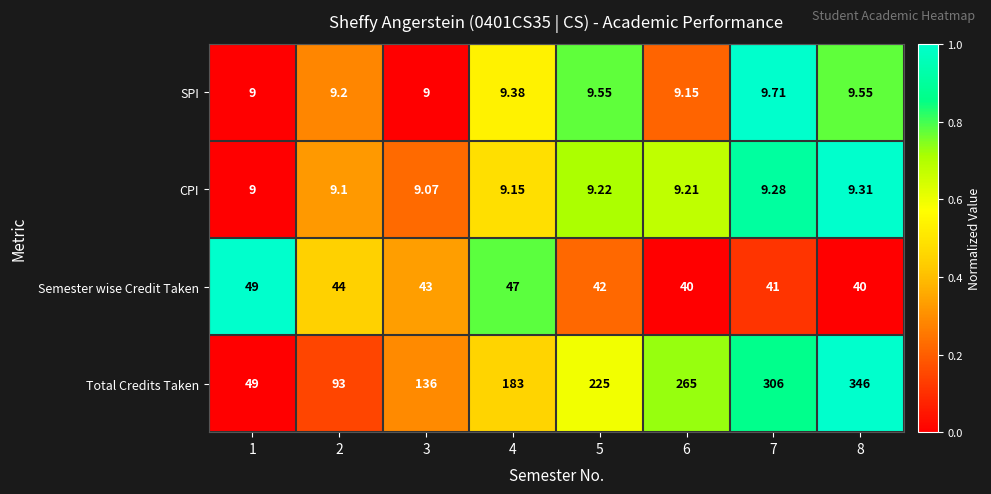

At 5, list the series in order from largest to smallest.

Total Credits Taken, Semester wise Credit Taken, SPI, CPI